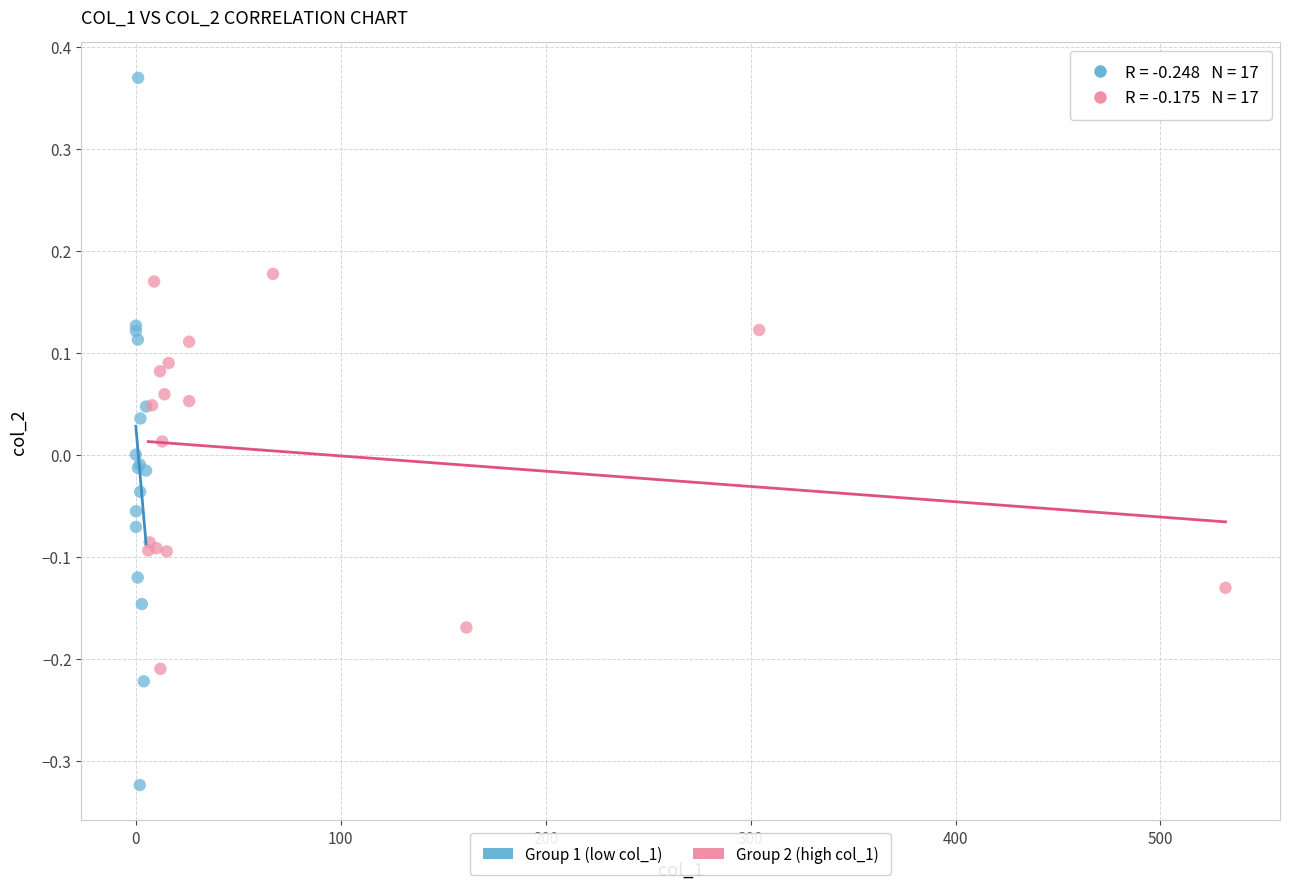

Which series contains the highest Y value?

Group 1 (low col_1)